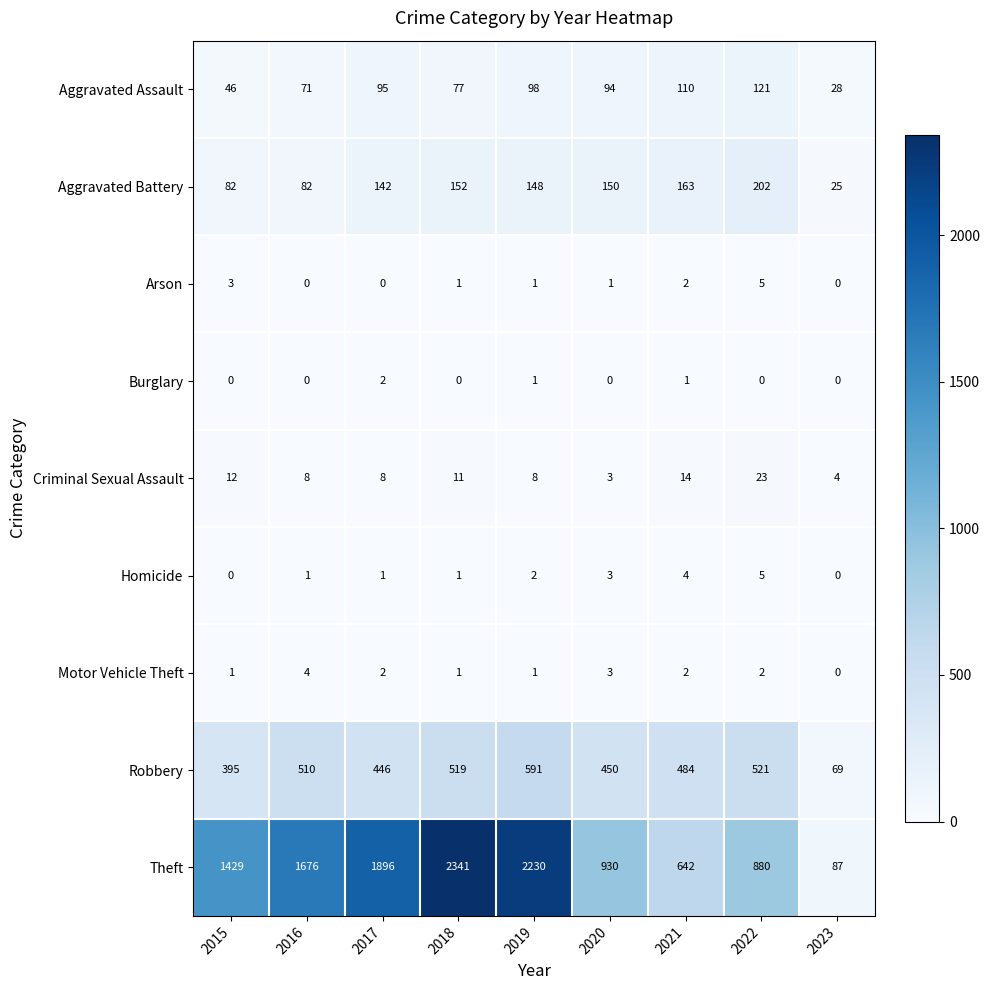

Where does the Arson series first go above 1?

2015